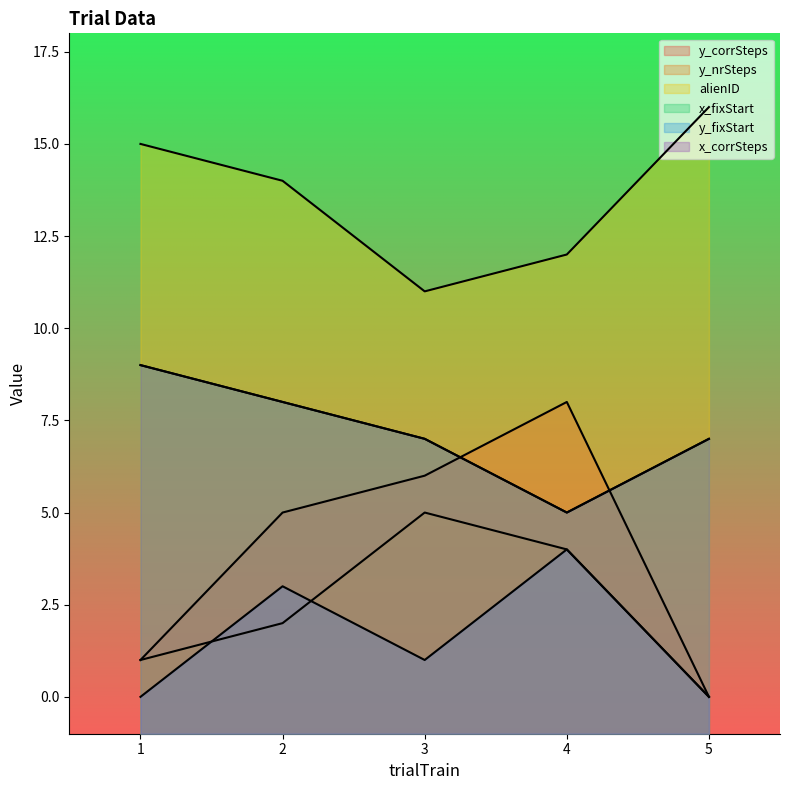

What is the spread (max minus min) of values at 2?

12